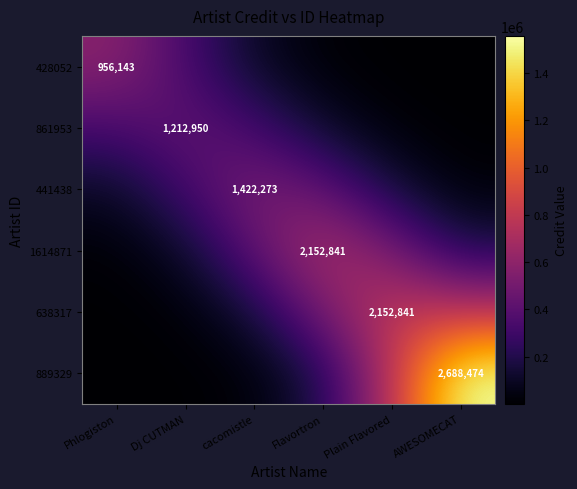

At how many categories does at least one series exceed 667665?

3